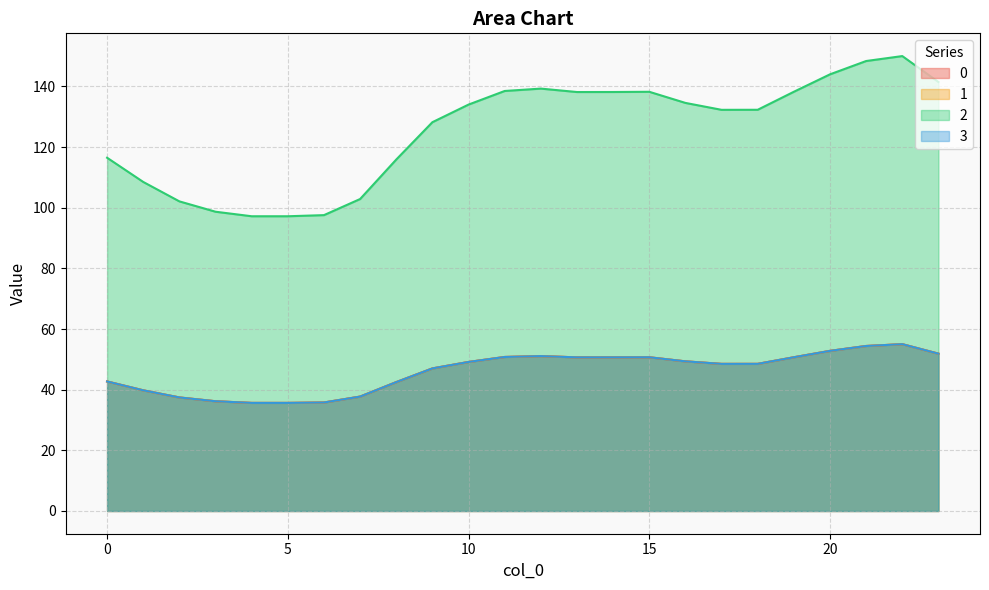

Does the chart display data point markers on the line(s)?

No